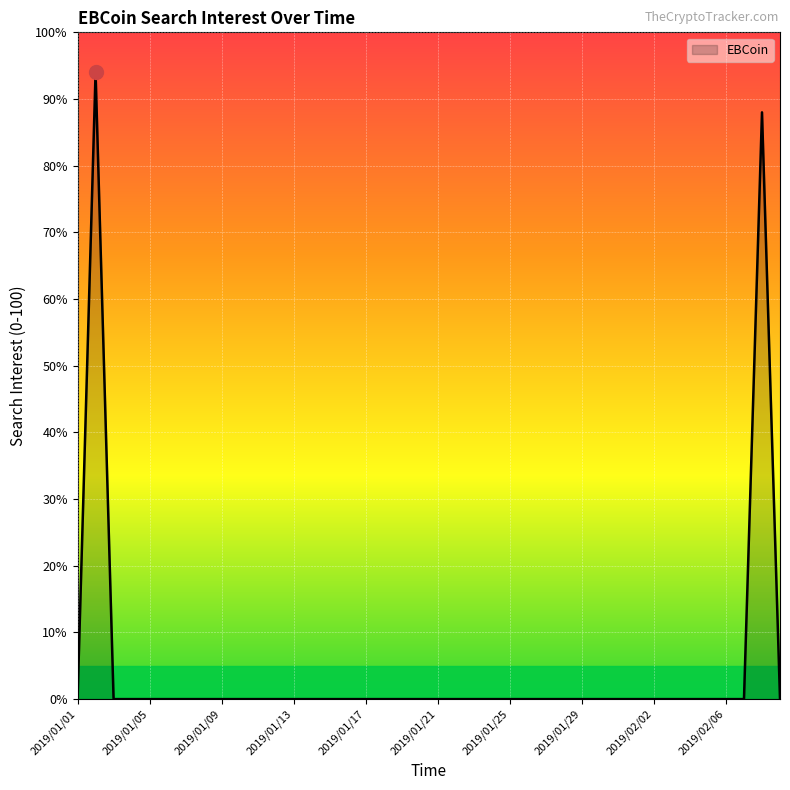

What is the difference between the maximum and minimum values?

94